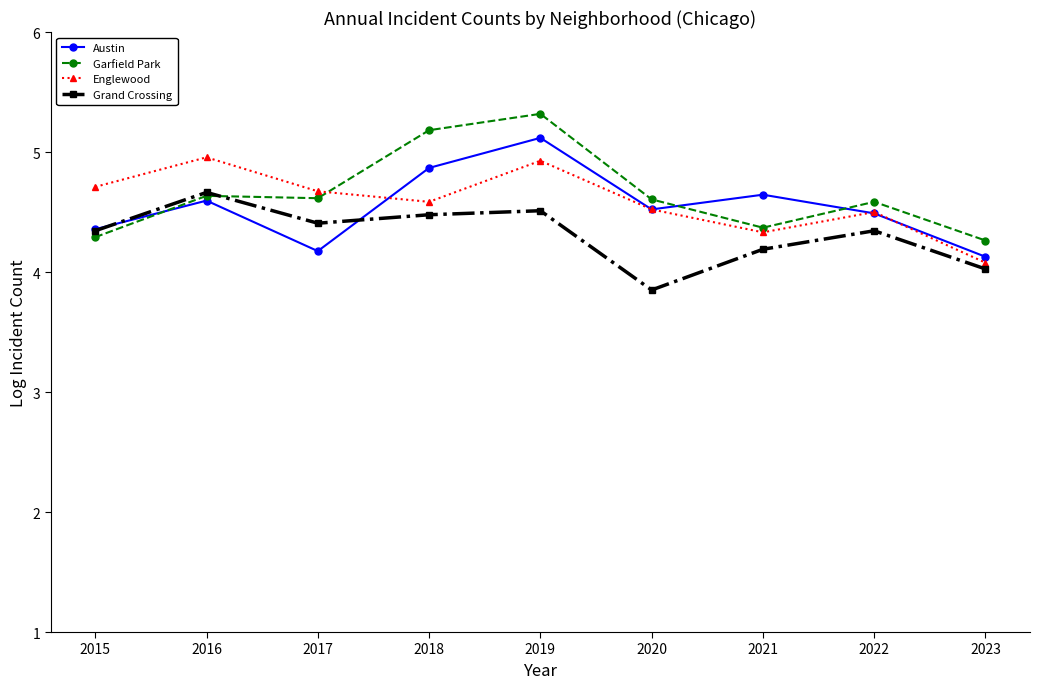

Which label corresponds to the smallest value in the chart?

2020